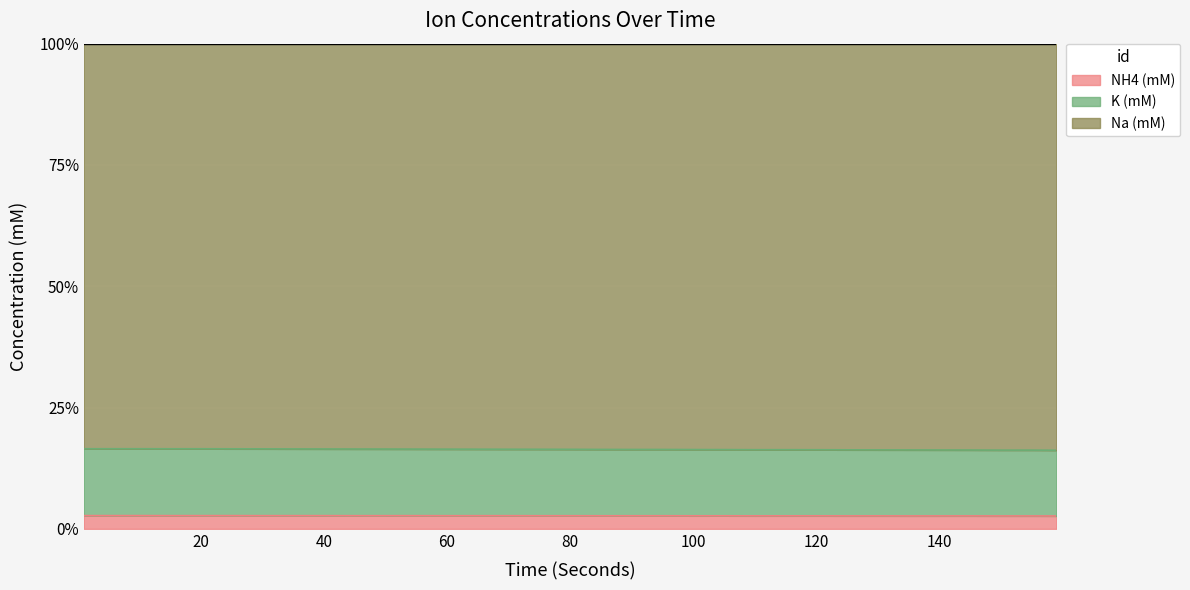

What is the value of the K (mM) point at the 31st from the left?

2.7